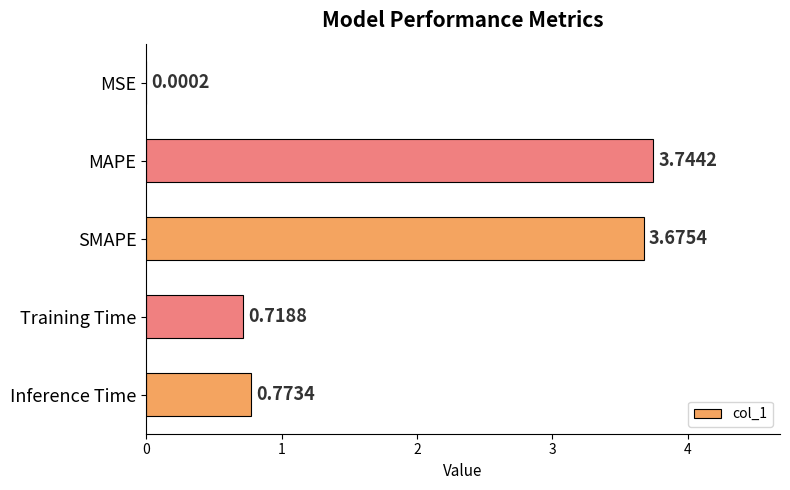

Where is the data nearest to the value 1?

Inference Time